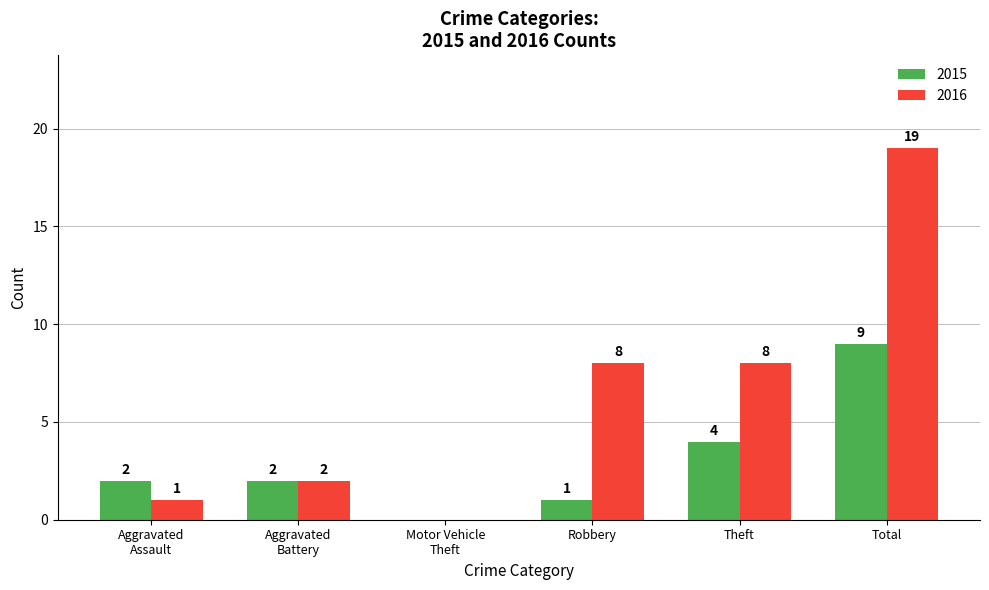

At which category is the sum across all series the highest?

Total